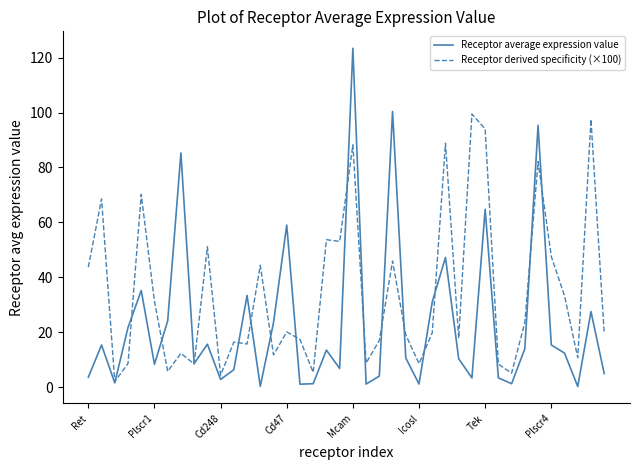

True or false: Receptor derived specificity (×100) has more than 2 points higher than both neighbors.

True